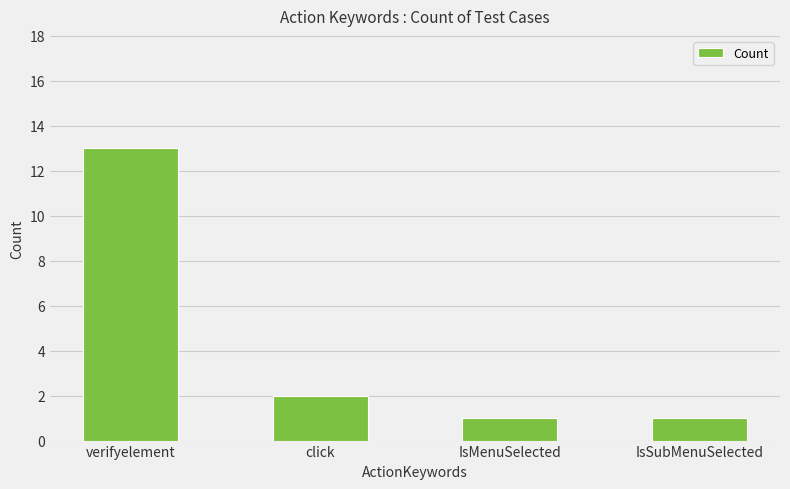

How many values are below 2?

2